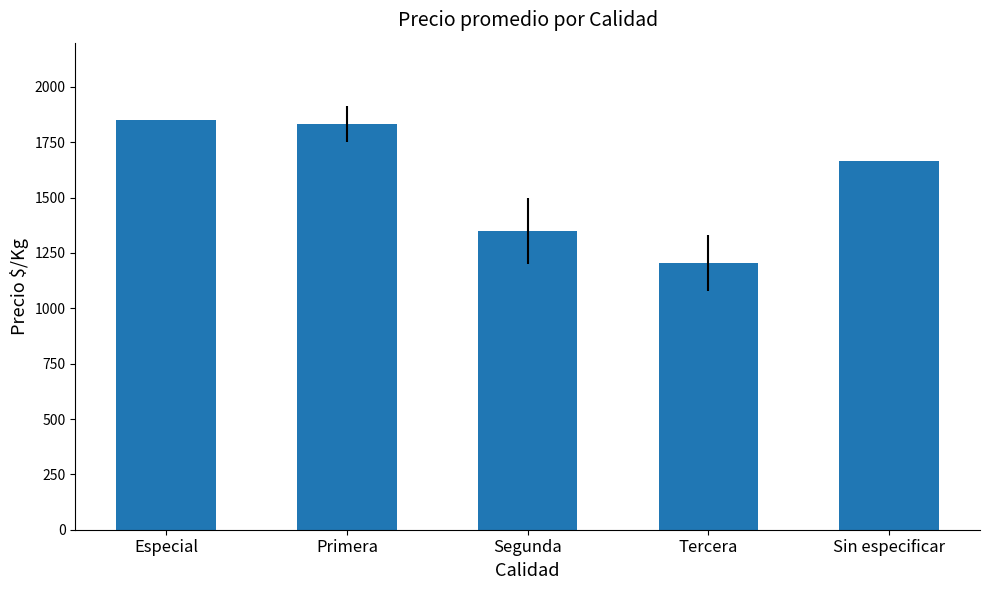

What is the smallest value displayed?

1205